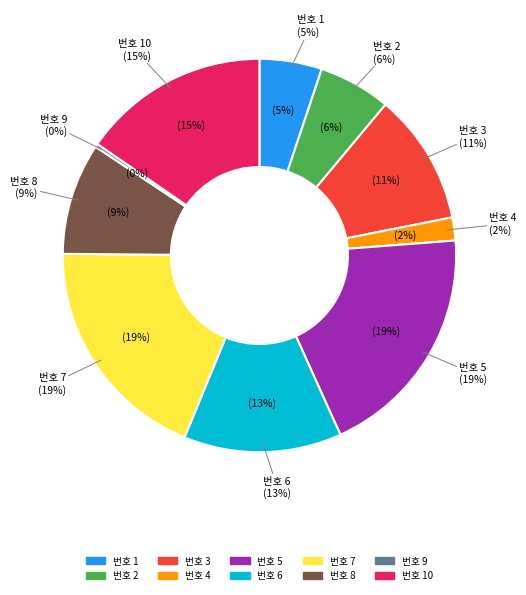

What is the change in value from 3 to 4?

-33